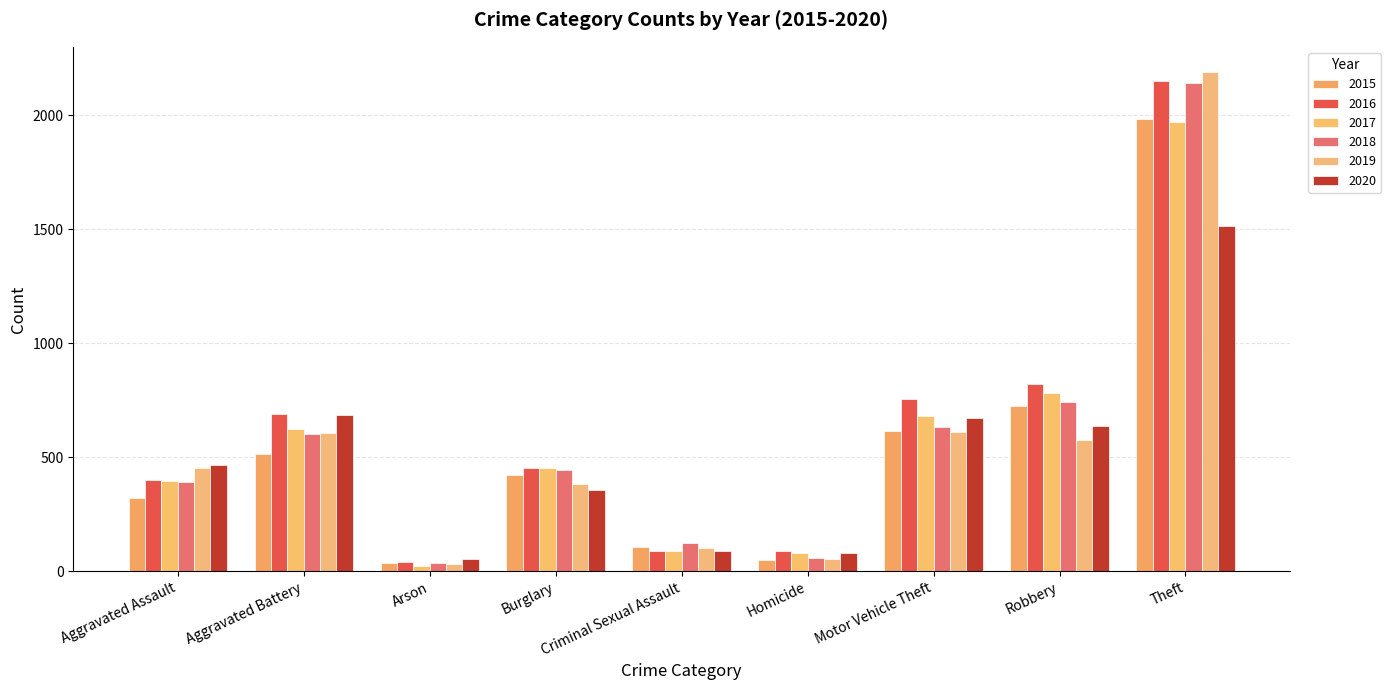

At how many categories does at least one series exceed 1806?

1